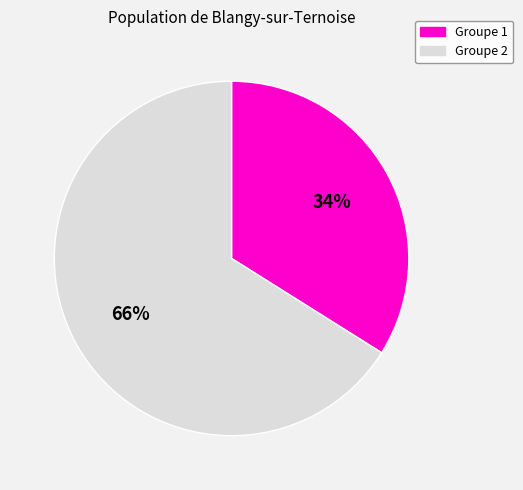

To the nearest percent, what is the average slice percentage?

50%